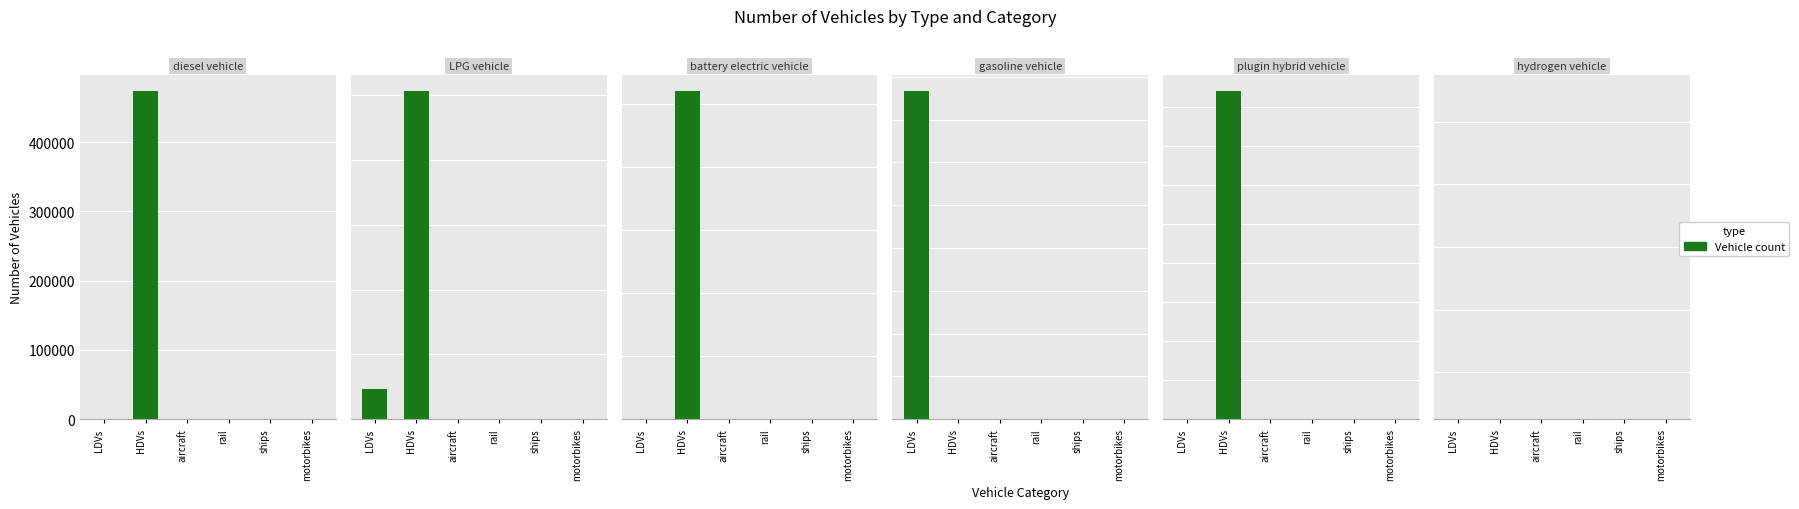

What is the label of the 1st bar from the right?

motorbikes